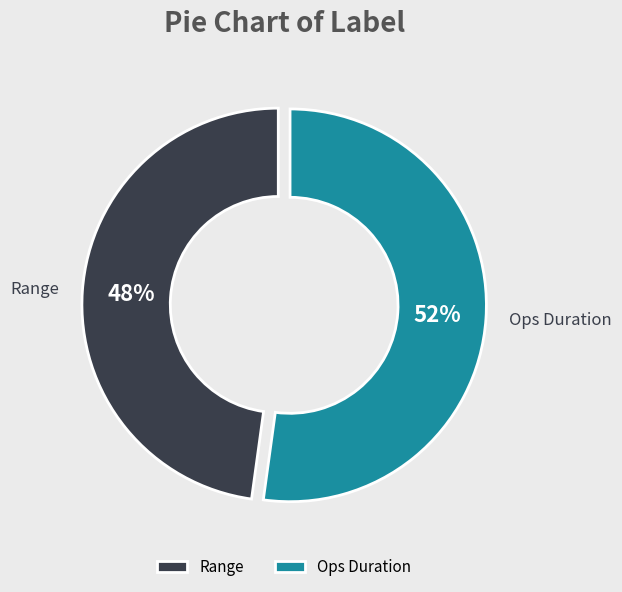

Which slice represents more than half of the pie?

Ops Duration